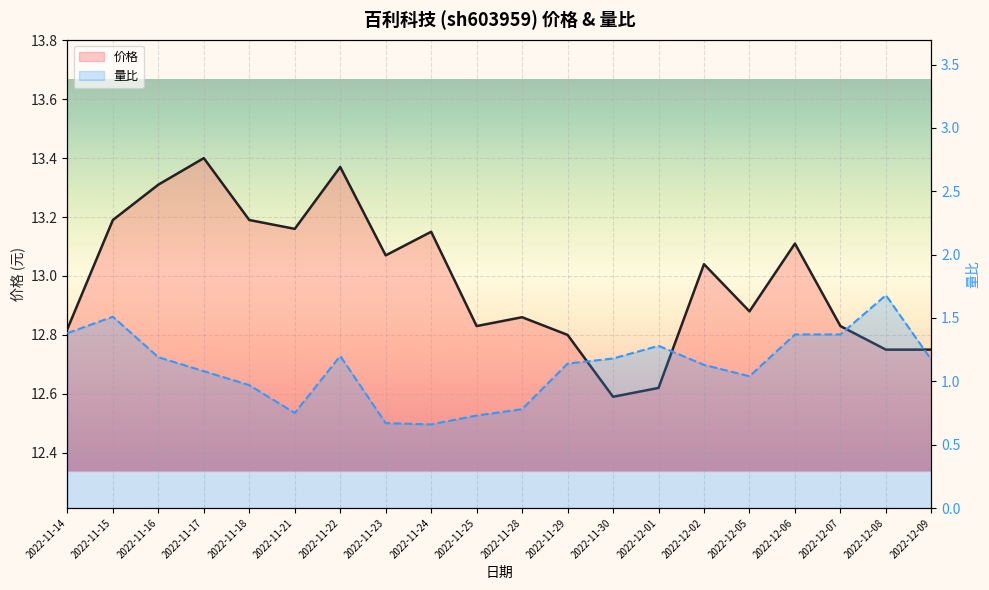

What position from the left is 2022-11-16?

3